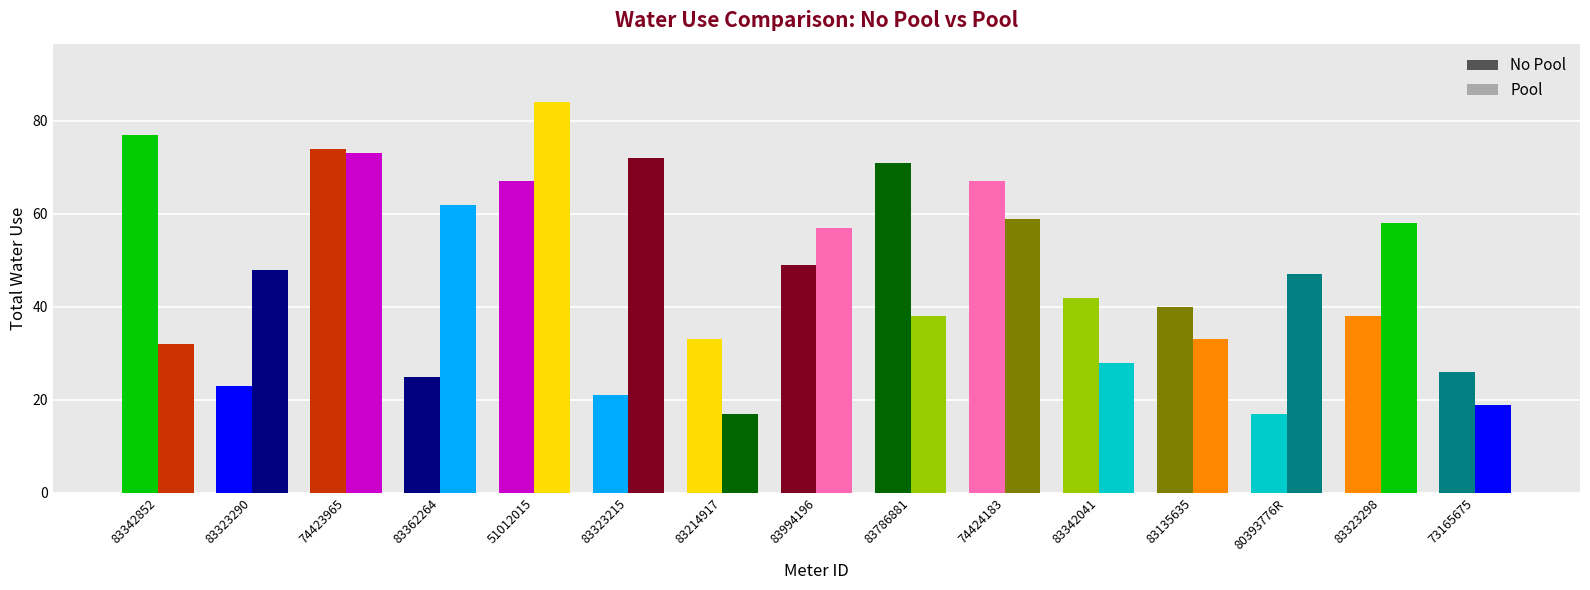

Read the Pool value at 83994196.

57